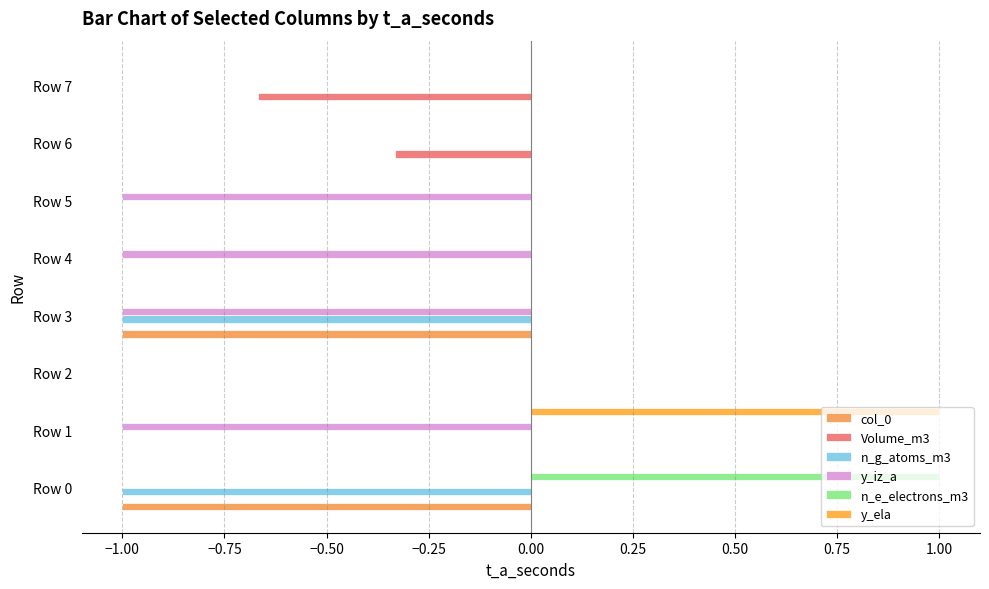

Count the number of categories in the chart.

8